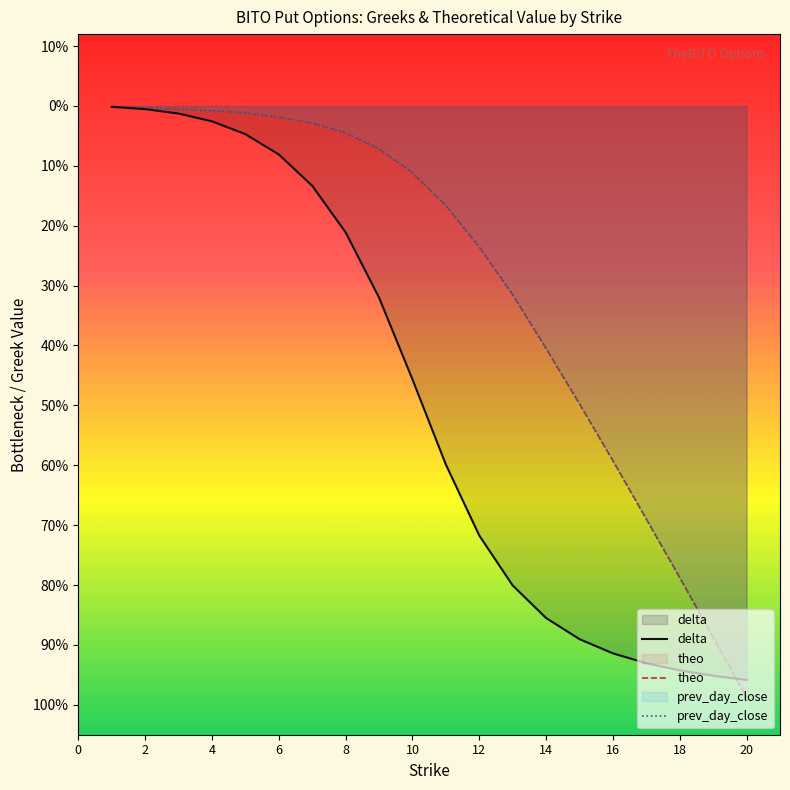

Count the number of categories in the chart.

20